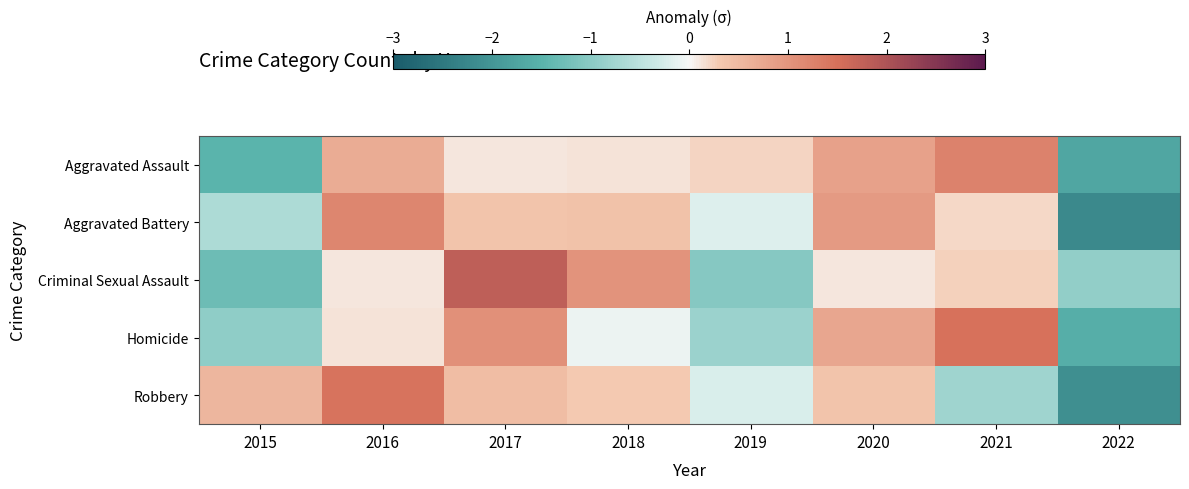

What is the total value across all series at 2018?

1.7